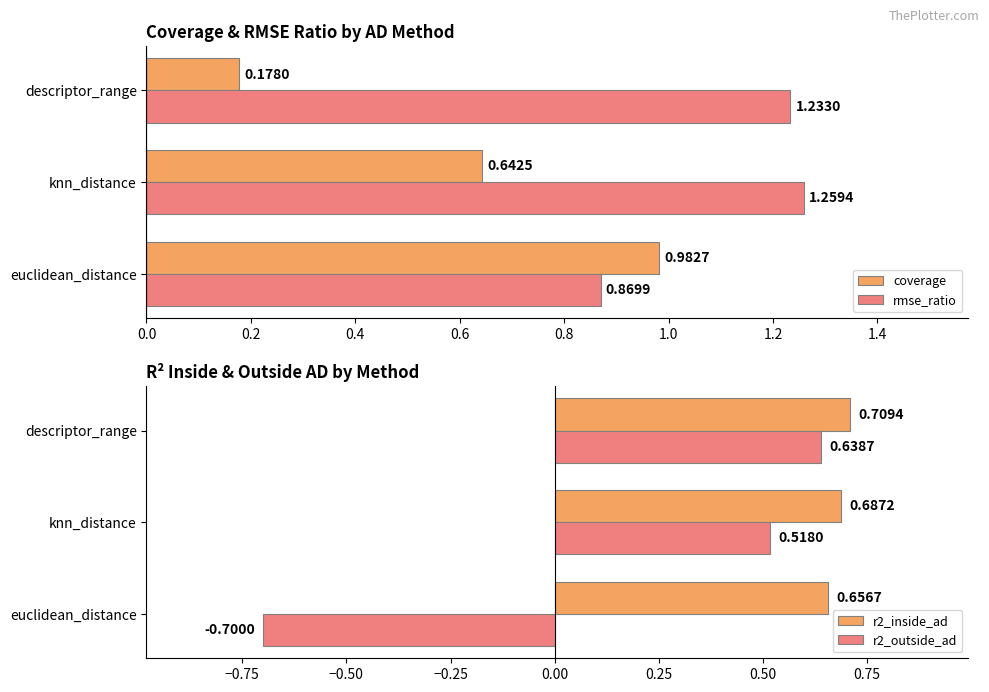

How many series are shown in this chart?

4